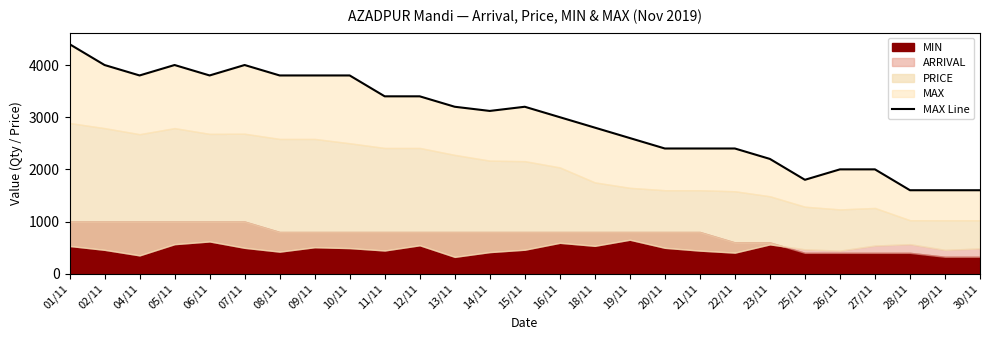

Reading left to right, what are all the values shown in this chart?

01/11=4400	02/11=4000	04/11=3800	05/11=4000	06/11=3800	07/11=4000	08/11=3800	09/11=3800	10/11=3800	11/11=3400	12/11=3400	13/11=3200	14/11=3120	15/11=3200	16/11=3000	18/11=2800	19/11=2600	20/11=2400	21/11=2400	22/11=2400	23/11=2200	25/11=1800	26/11=2000	27/11=2000	28/11=1600	29/11=1600	30/11=1600